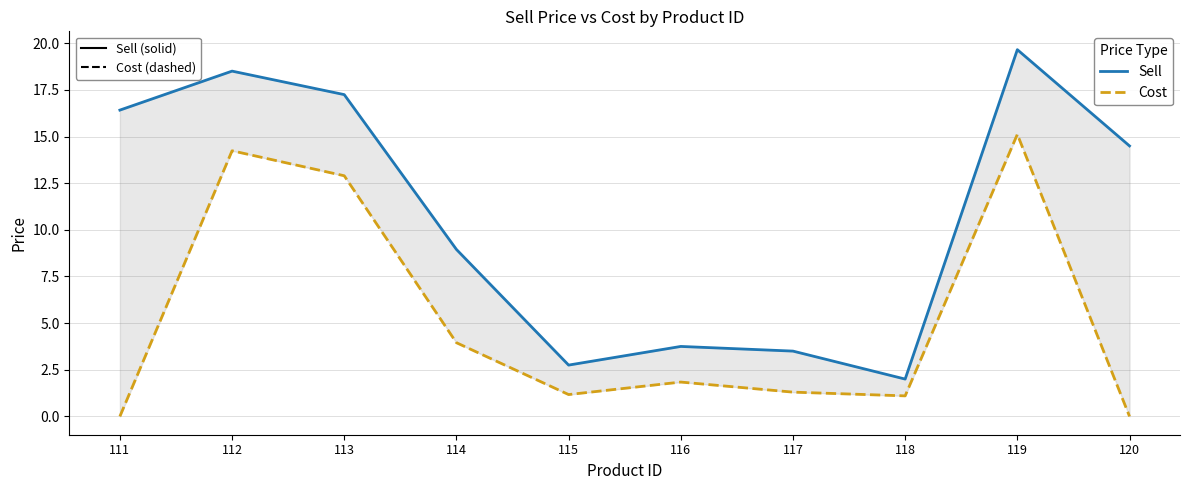

Reading left to right, transcribe all the data shown in this chart.

Sell: 111=16.4	112=18.5	113=17.2	114=8.9	115=2.8	116=3.8	117=3.5	118=2.0	119=19.7	120=14.5
Cost: 111=0.0	112=14.2	113=12.9	114=4.0	115=1.2	116=1.8	117=1.3	118=1.1	119=15.1	120=0.0